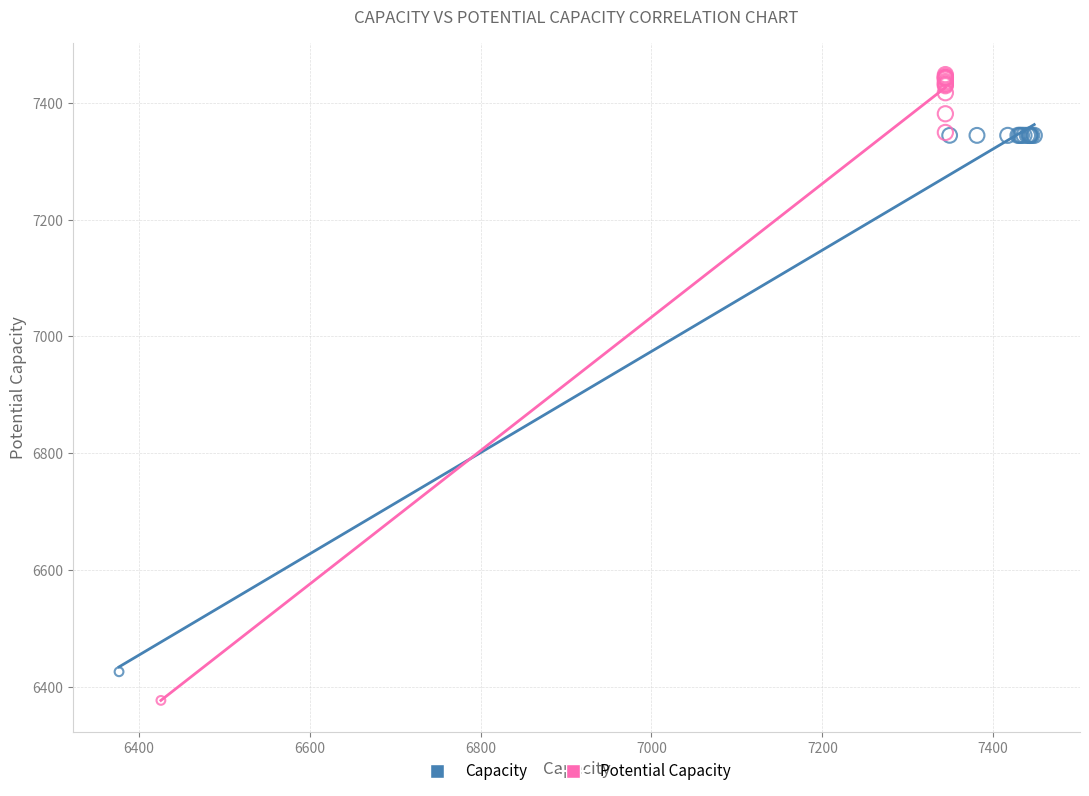

Which series contains the highest Y value?

Potential Capacity